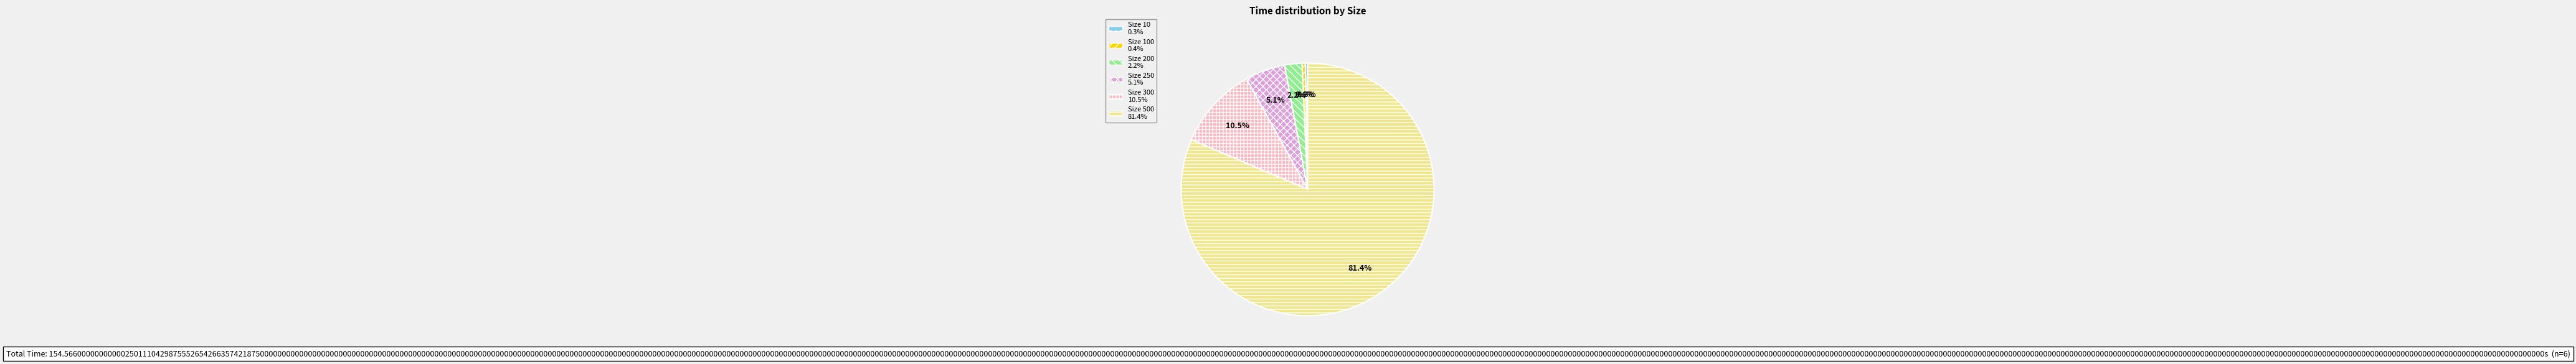

Is there any slice that represents more than half of the pie?

Yes